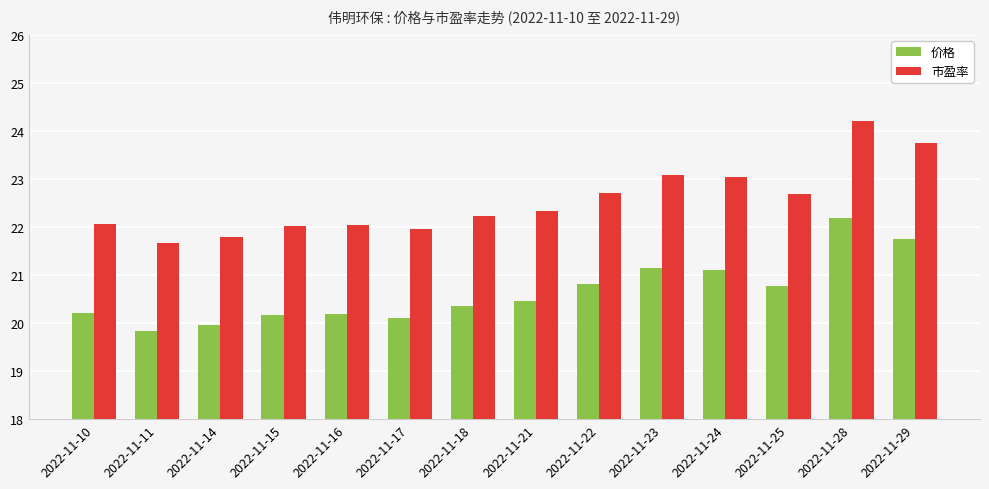

What is the smallest value displayed?

19.8